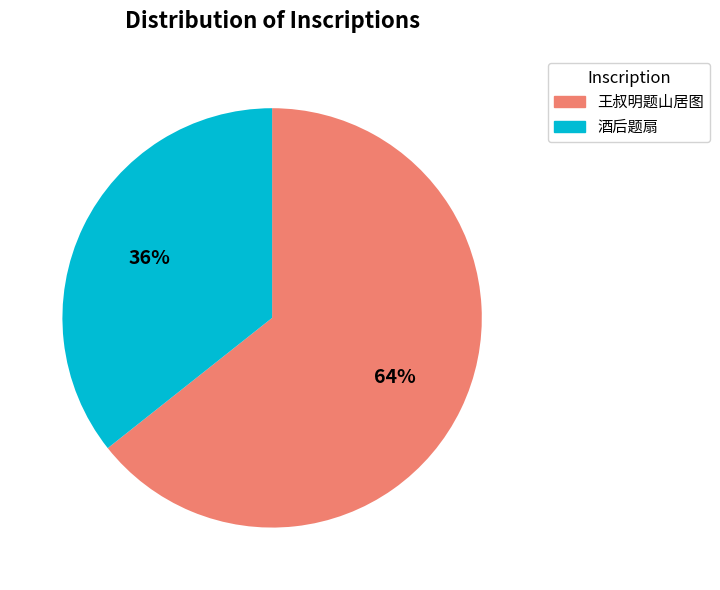

Which category has the smallest portion of the pie?

酒后题扇